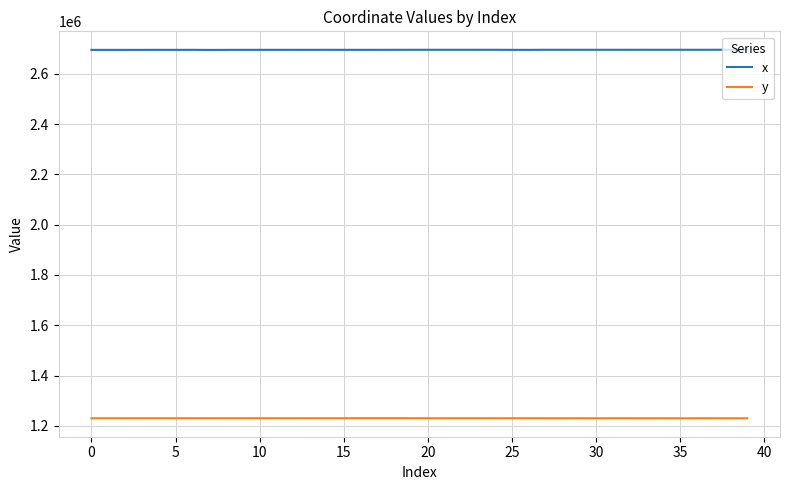

List the series in order of their overall mean, highest first.

x, y